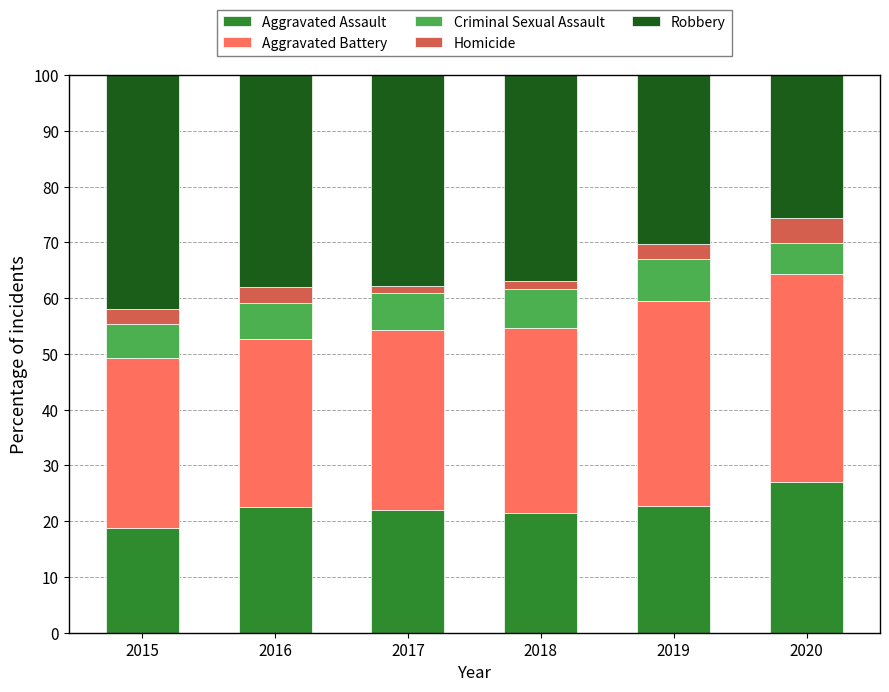

How many categories are shown in the chart?

6